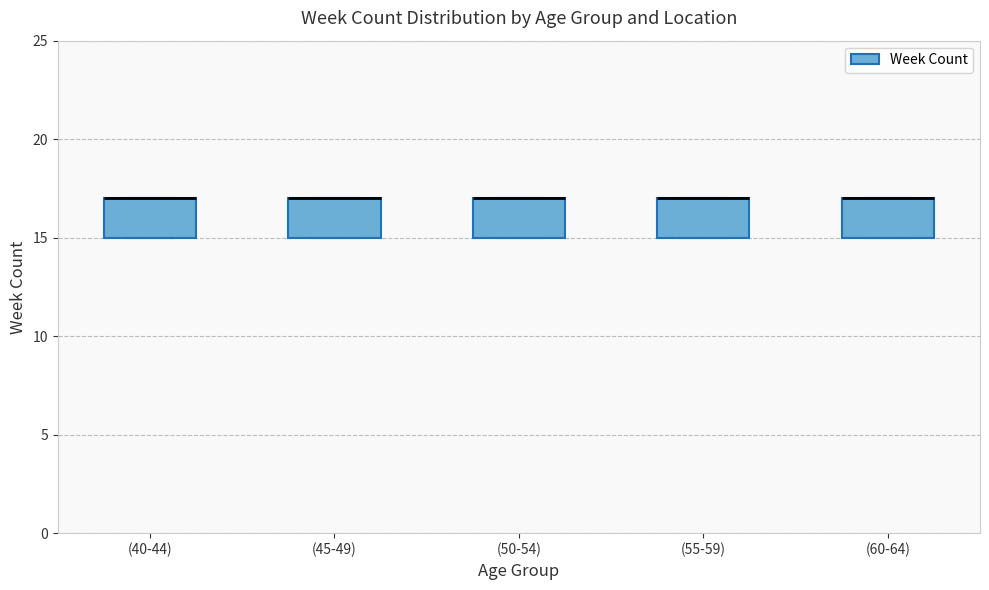

Reading left to right, transcribe this box plot: for each box, give where its median line is, the range the box spans, and where its two whiskers end, as read against the y-axis. The values are not printed on the chart, so give them approximately, as read against the axis.

(40-44): median 17 (drawn on the box's upper edge), box 15 to 17, whiskers 15 to 17
(45-49): median 17 (drawn on the box's upper edge), box 15 to 17, whiskers 15 to 17
(50-54): median 17 (drawn on the box's upper edge), box 15 to 17, whiskers 15 to 17
(55-59): median 17 (drawn on the box's upper edge), box 15 to 17, whiskers 15 to 17
(60-64): median 17 (drawn on the box's upper edge), box 15 to 17, whiskers 15 to 17